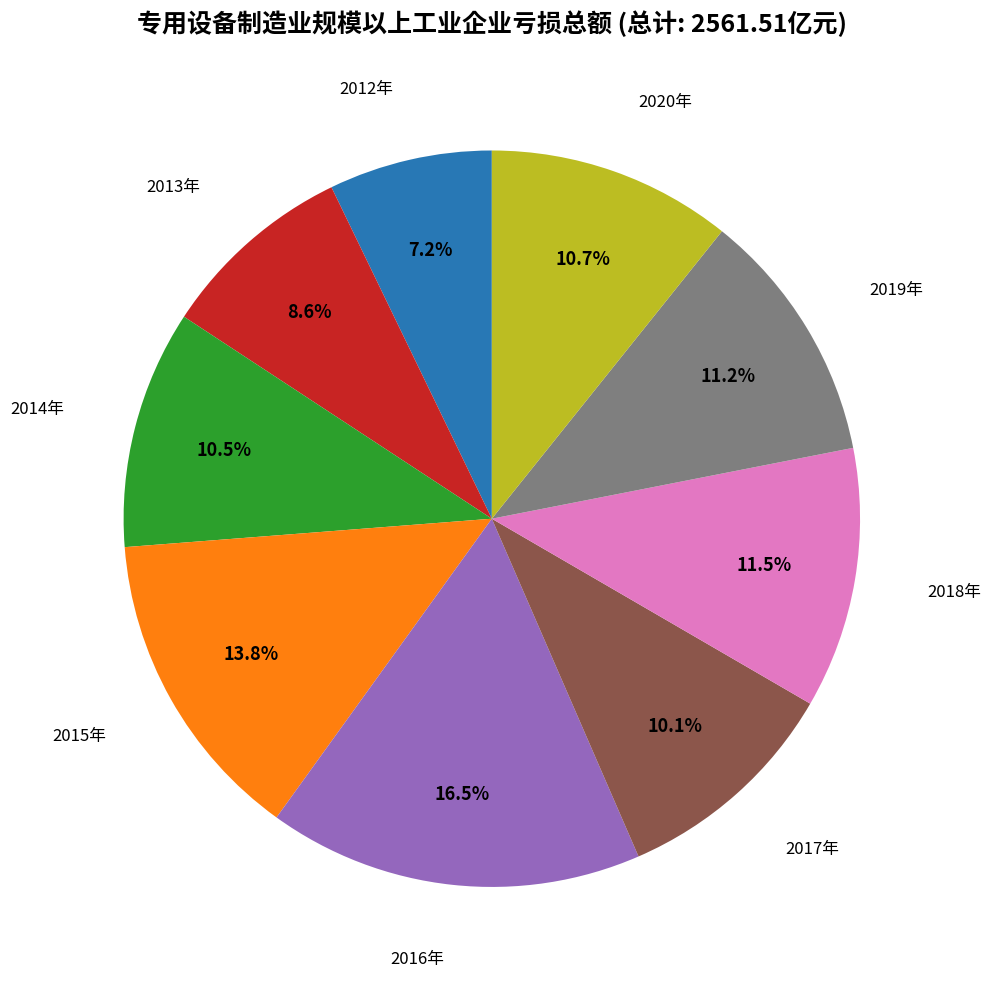

Is there a majority slice in this chart?

No